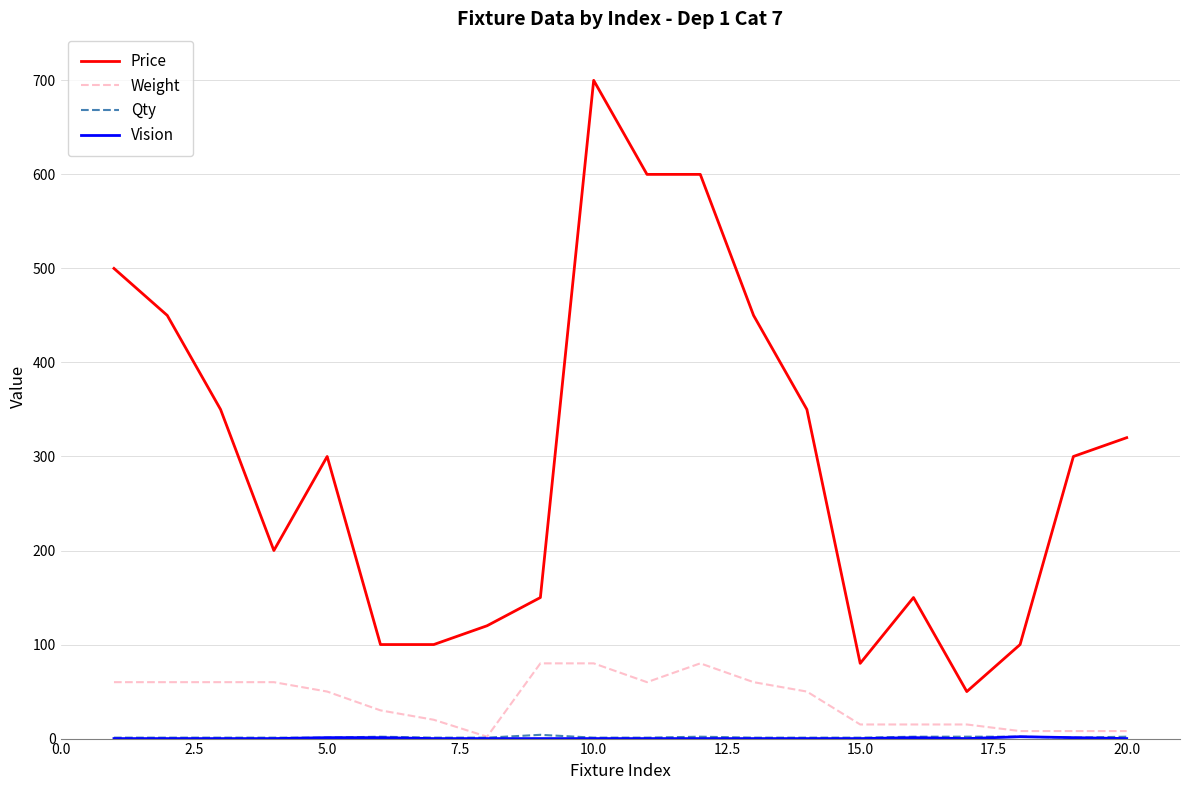

Which series has the widest spread of values?

Price